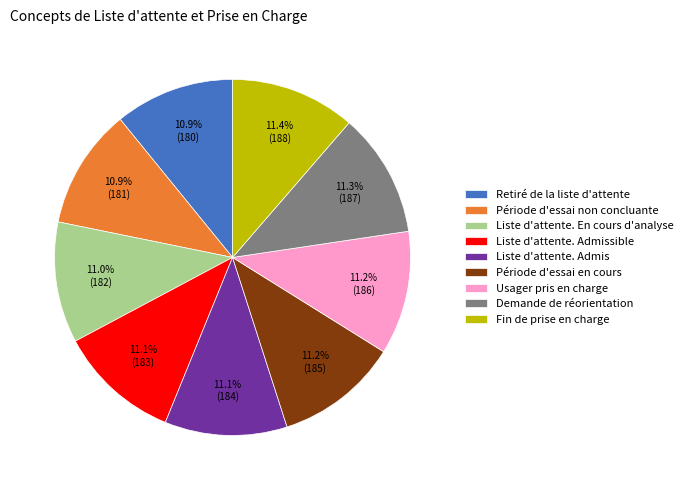

What is the ratio of the value at Fin de prise en charge to the value at Liste d'attente. Admis?

1.0